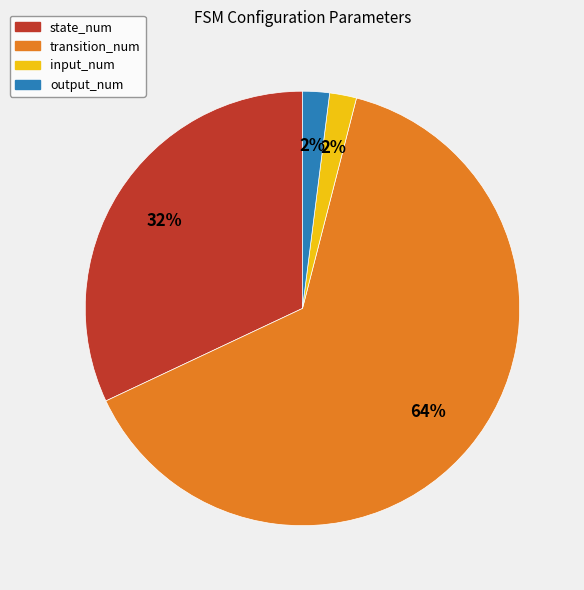

Combined, do output_num and state_num account for over 50%?

No